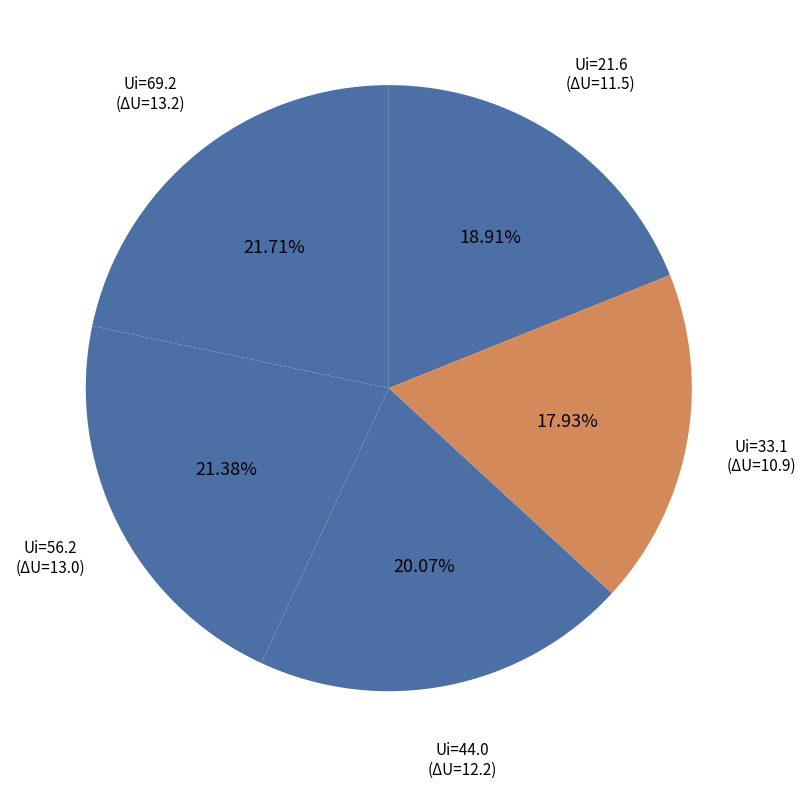

Is the sum of Ui=33.1 and Ui=69.2 greater than half?

No